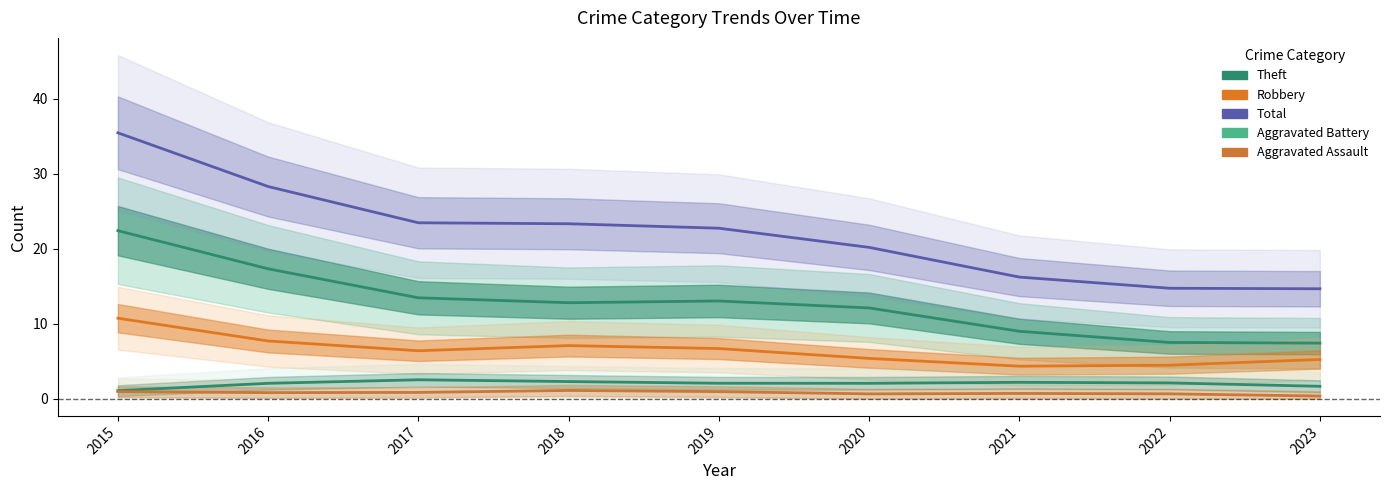

Which series has the largest range (max minus min)?

Total